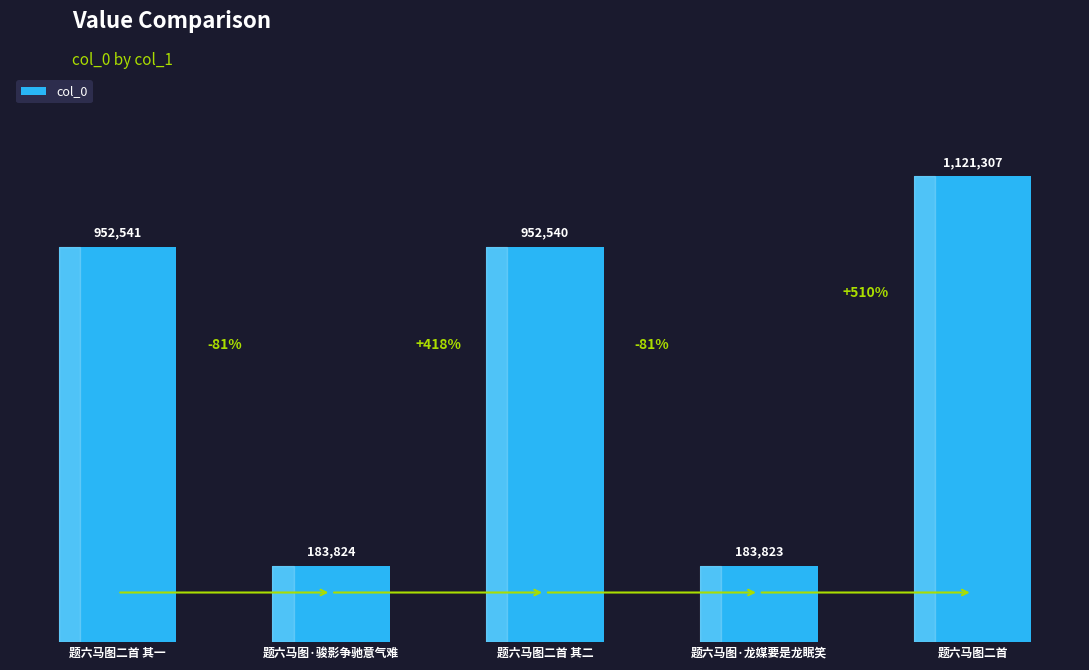

Reading left to right, extract all data points from this chart.

952541	183824	952540	183823	1121307